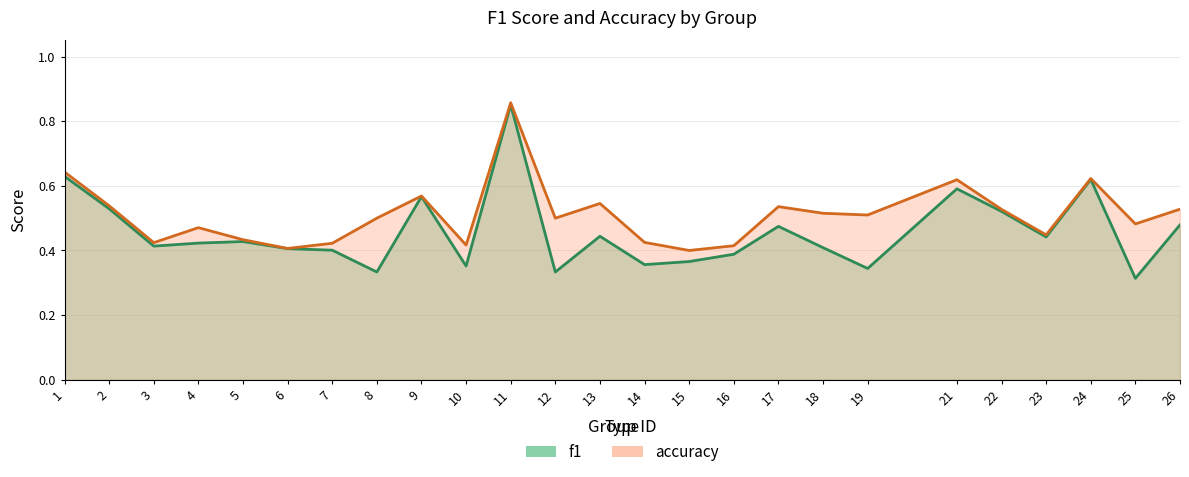

What is the maximum value shown in the chart?

0.9